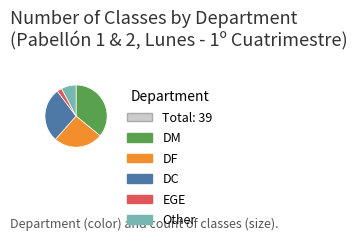

Is there a majority slice in this chart?

No